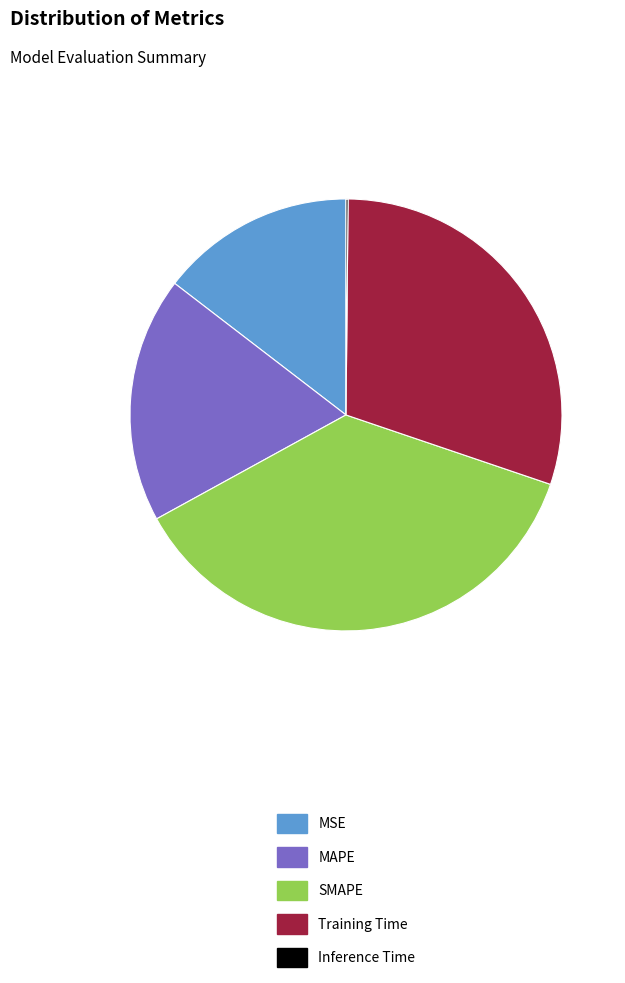

Do MAPE and MSE together represent more than half of the pie?

No